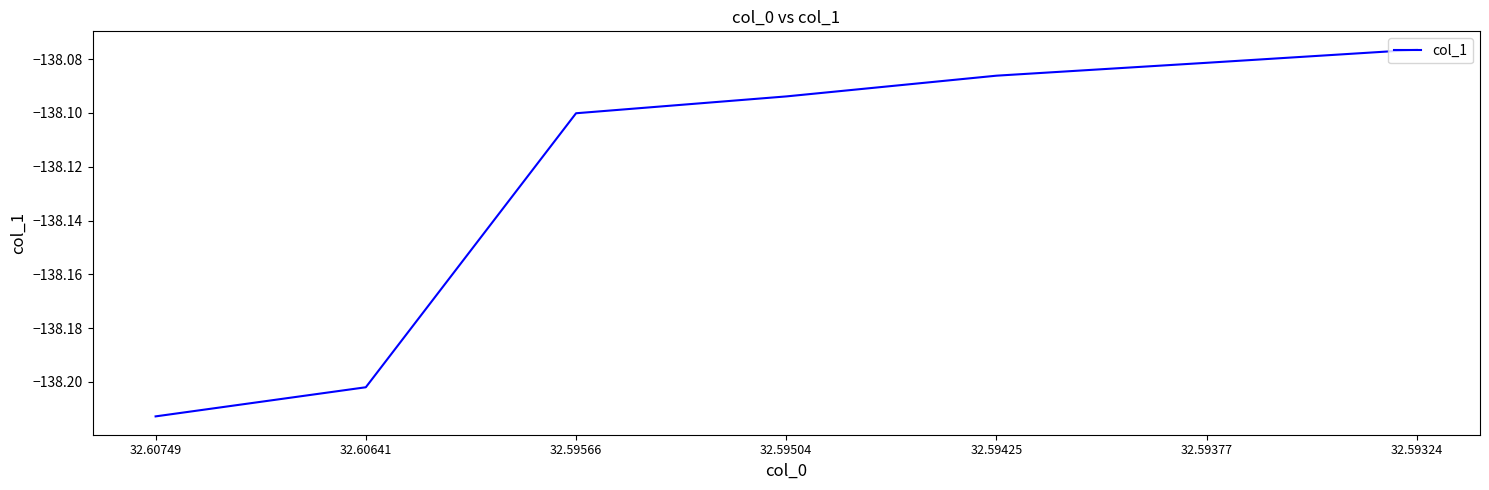

True or false: the data shows -50.4 at 32.60641.

False